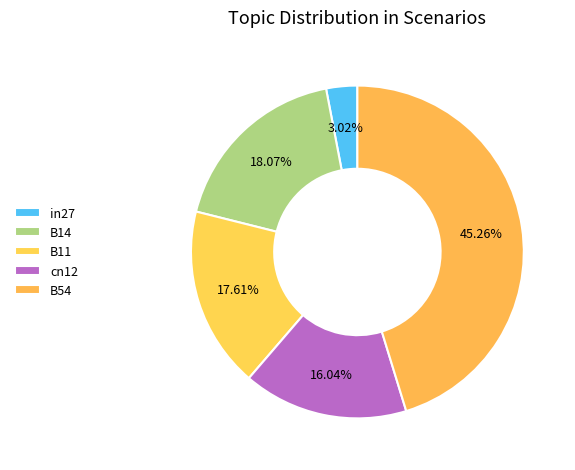

Rank the categories by value from lowest to highest.

in27, cn12, B11, B14, B54